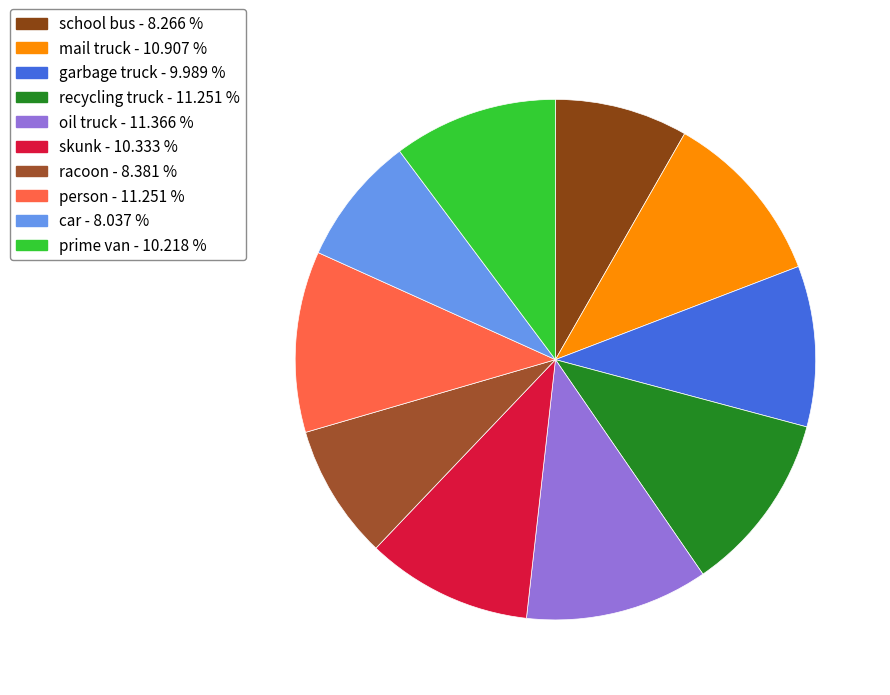

Which slice is the largest?

oil truck